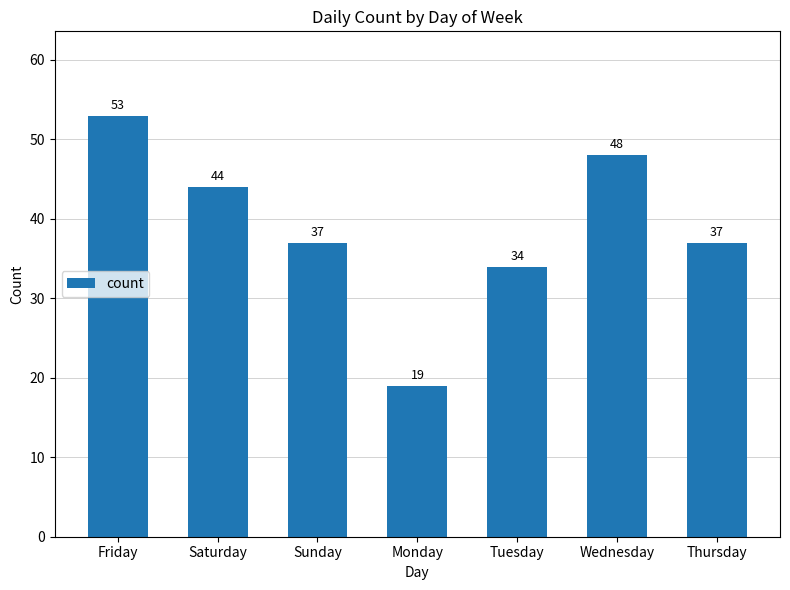

Reading left to right, transcribe all the data shown in this chart.

53	44	37	19	34	48	37